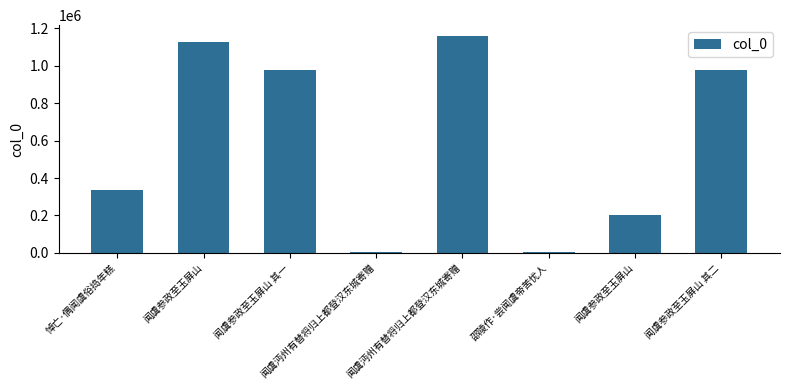

Rank the categories by value from highest to lowest.

闻虞沔州有替将归上都登汉东城寄赠, 闻虞参政至玉屏山, 闻虞参政至玉屏山 其一, 闻虞参政至玉屏山 其二, 悼亡·偶闻虞俗捣年糕, 闻虞参政至玉屏山, 邵陵作·尝闻虞帝苦忧人, 闻虞沔州有替将归上都登汉东城寄赠